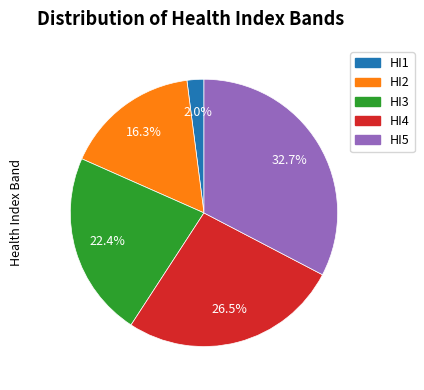

Does any single category account for the majority?

No